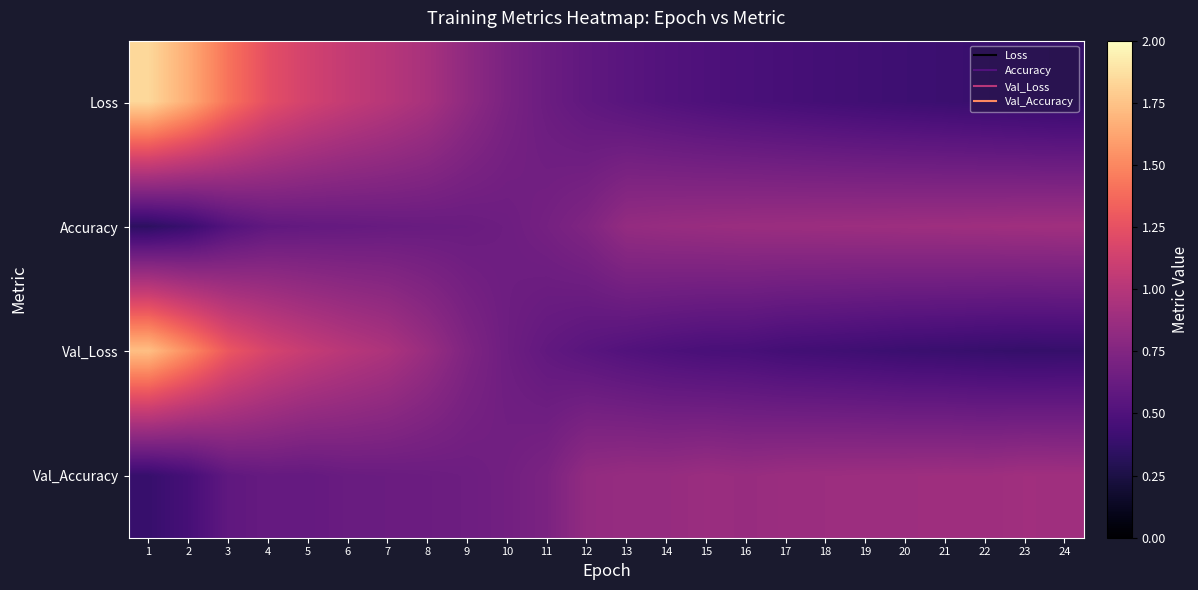

Reading right to left, transcribe all the data shown in this chart.

Loss: 24=0.4	23=0.4	22=0.4	21=0.4	20=0.4	19=0.4	18=0.4	17=0.5	16=0.5	15=0.5	14=0.5	13=0.5	12=0.6	11=0.6	10=0.7	9=0.8	8=0.9	7=1.0	6=1.1	5=1.1	4=1.2	3=1.4	2=1.7	1=1.8
Accuracy: 24=0.9	23=0.9	22=0.9	21=0.9	20=0.9	19=0.9	18=0.9	17=0.9	16=0.9	15=0.9	14=0.9	13=0.8	12=0.7	11=0.7	10=0.7	9=0.6	8=0.6	7=0.6	6=0.6	5=0.6	4=0.6	3=0.5	2=0.4	1=0.3
Val_Loss: 24=0.4	23=0.4	22=0.4	21=0.4	20=0.4	19=0.4	18=0.4	17=0.4	16=0.5	15=0.5	14=0.5	13=0.5	12=0.5	11=0.6	10=0.6	9=0.7	8=0.9	7=1.0	6=1.0	5=1.1	4=1.2	3=1.3	2=1.5	1=1.7
Val_Accuracy: 24=0.9	23=0.9	22=0.9	21=0.9	20=0.9	19=0.9	18=0.9	17=0.9	16=0.9	15=0.9	14=0.8	13=0.8	12=0.8	11=0.7	10=0.7	9=0.7	8=0.6	7=0.6	6=0.6	5=0.6	4=0.6	3=0.6	2=0.5	1=0.4